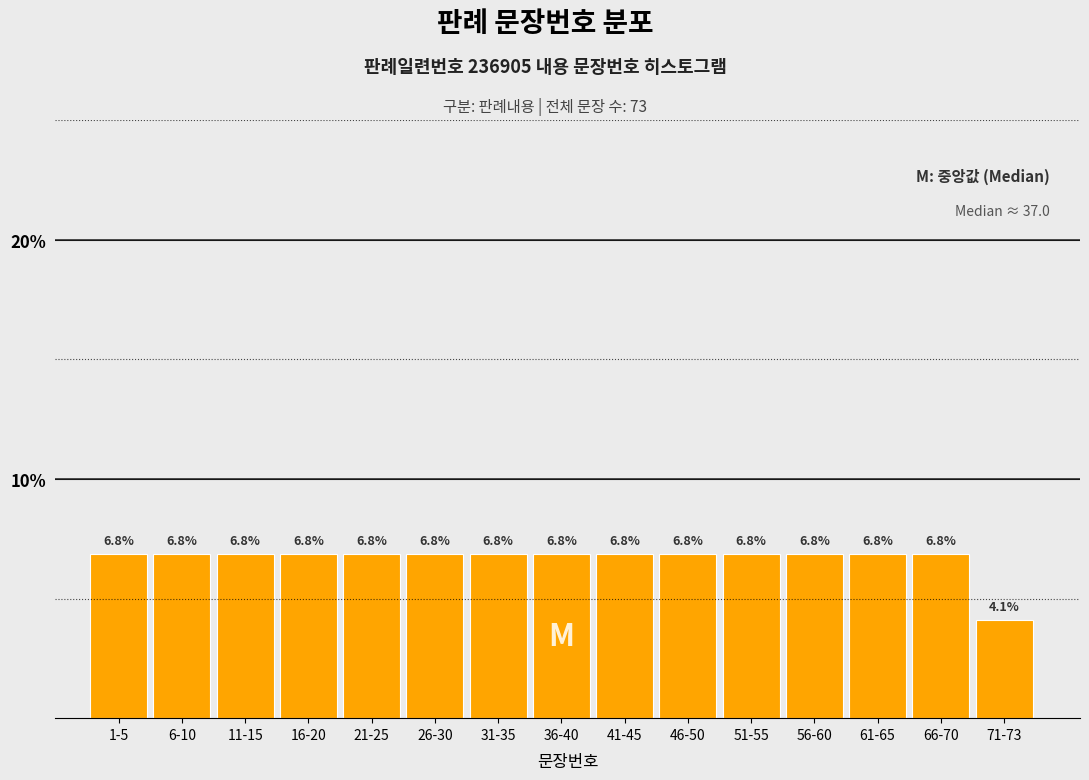

Reading left to right, transcribe all the data shown in this chart.

1-5=6.8	6-10=6.8	11-15=6.8	16-20=6.8	21-25=6.8	26-30=6.8	31-35=6.8	36-40=6.8	41-45=6.8	46-50=6.8	51-55=6.8	56-60=6.8	61-65=6.8	66-70=6.8	71-73=4.1